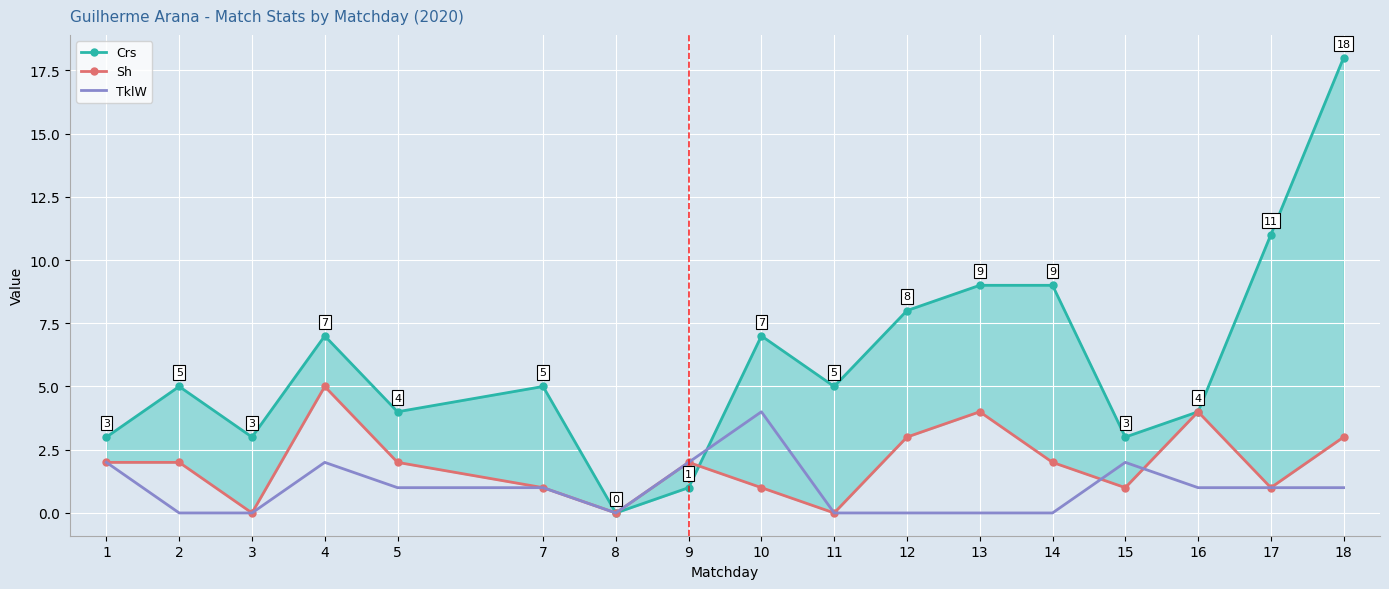

What is the highest value of the TklW series?

4